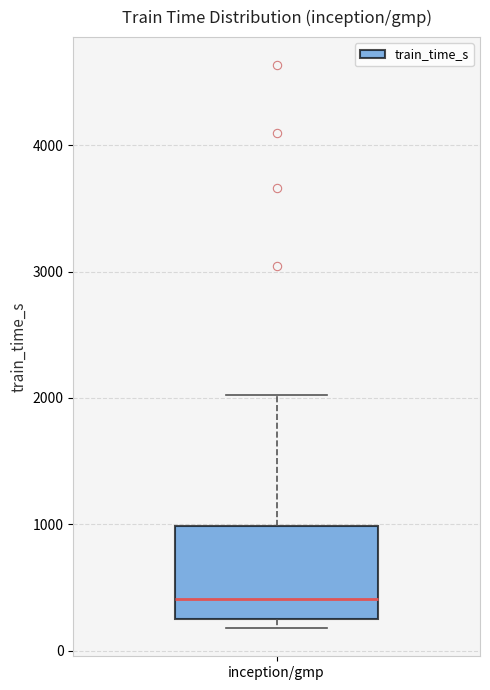

Read this box plot against the y-axis: the position of the median line, the range covered by the box, and the ends of both whiskers. The values are not printed on the chart, so give them approximately, as read against the axis.

median 400, box 200 to 1000, whiskers 200 (just below the box's lower edge) to 2000